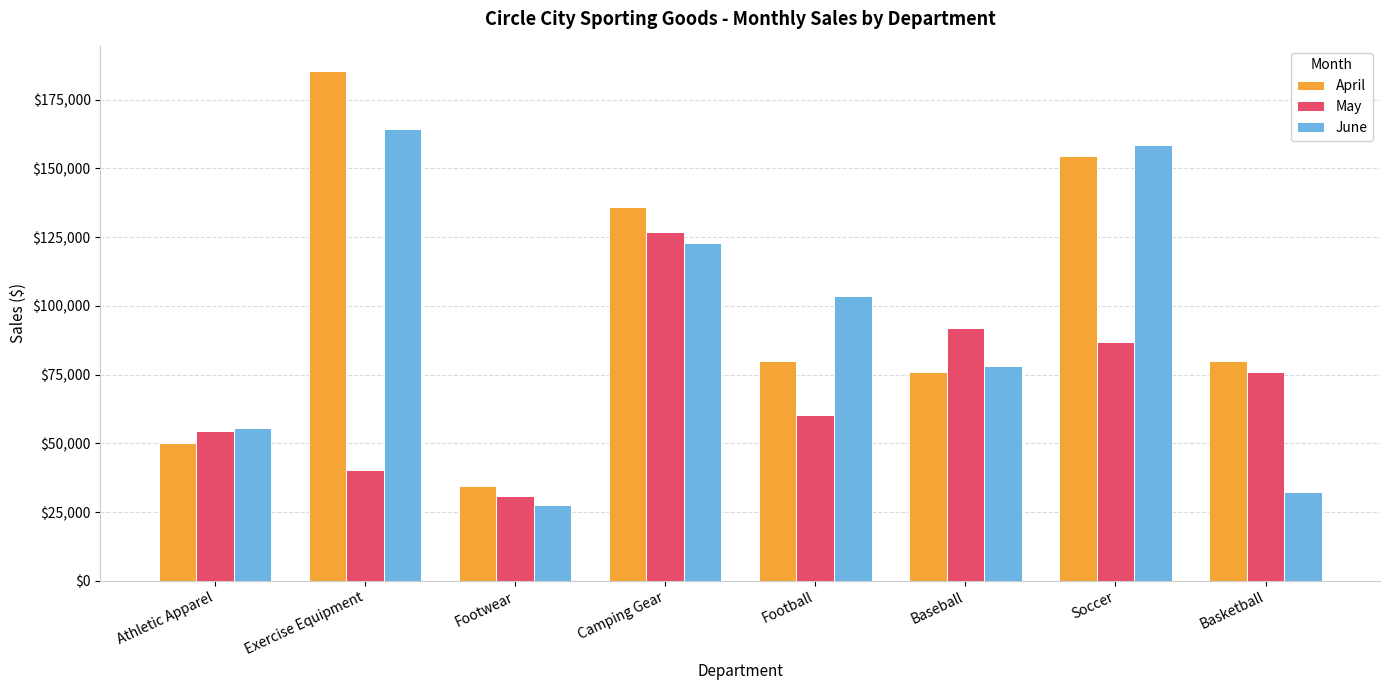

How many series are shown in this chart?

3